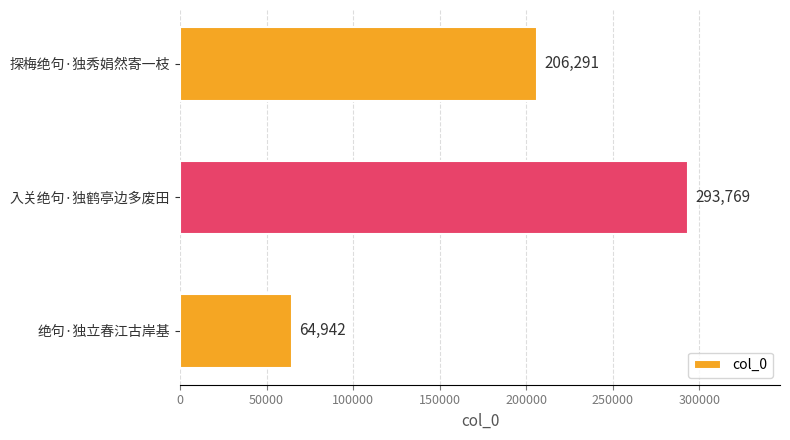

Count the values in the range 64942 to 293769.

3